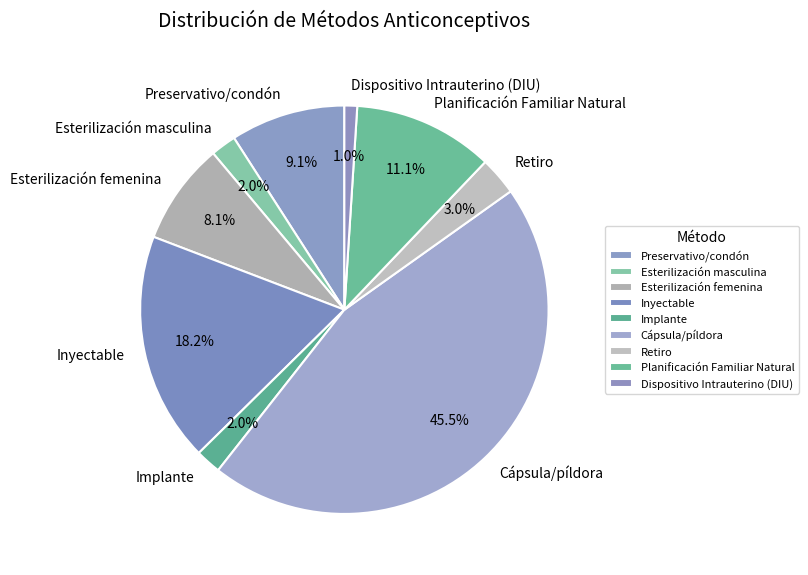

Between Preservativo/condón and Esterilización masculina, which is larger?

Preservativo/condón